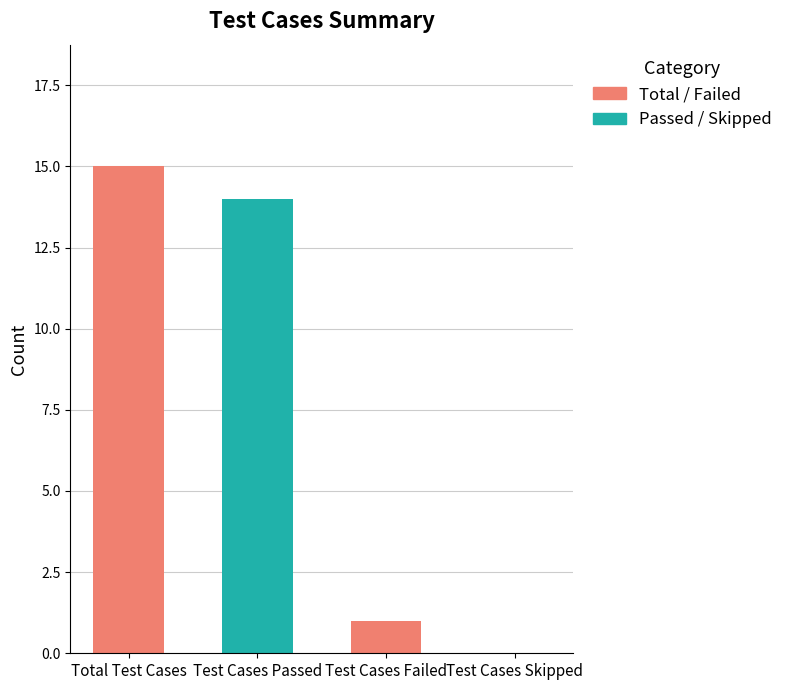

Between Total Test Cases and Test Cases Passed, which is larger?

Total Test Cases